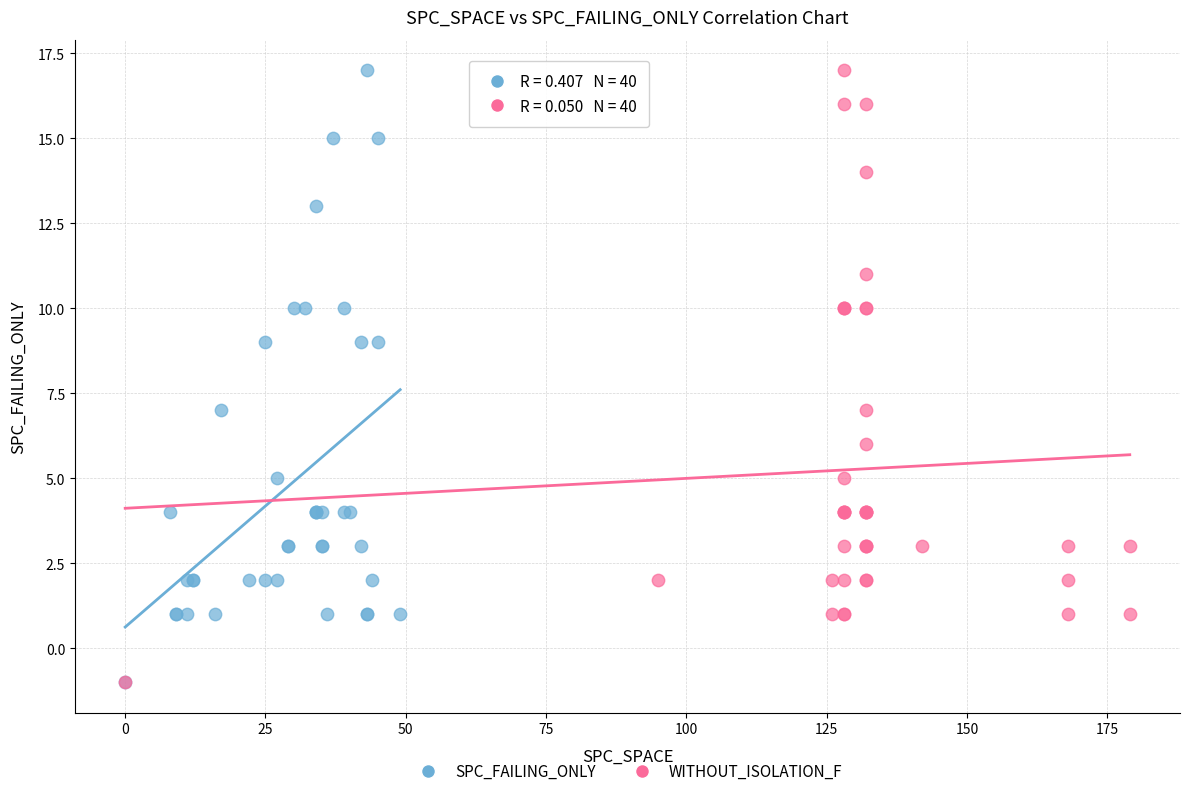

What are all the series names shown in the legend?

SPC_FAILING_ONLY, WITHOUT_ISOLATION_F